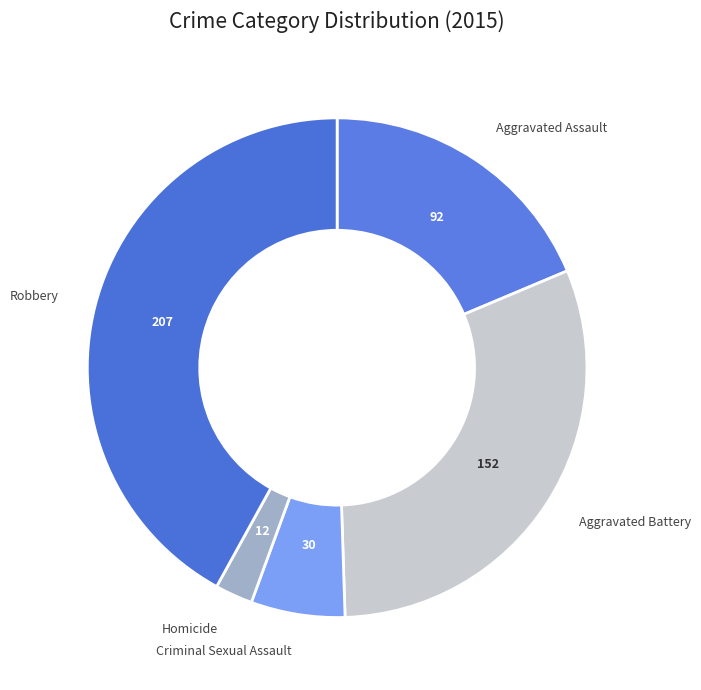

How many segments does this pie chart have?

5